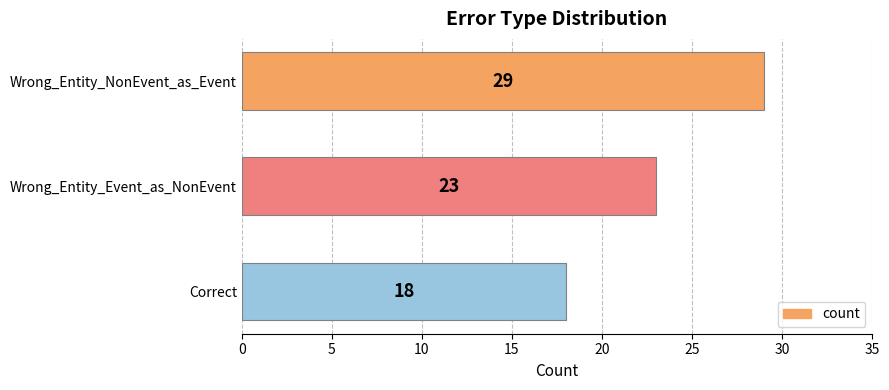

What is the value of the 1st bar from the top?

29